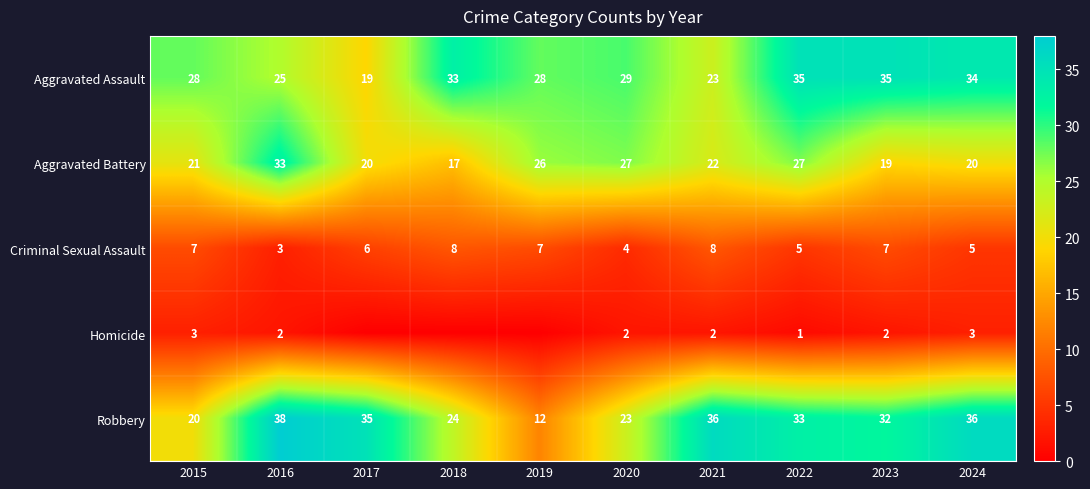

The value of Aggravated Assault at 2016 is 9. True or false?

False